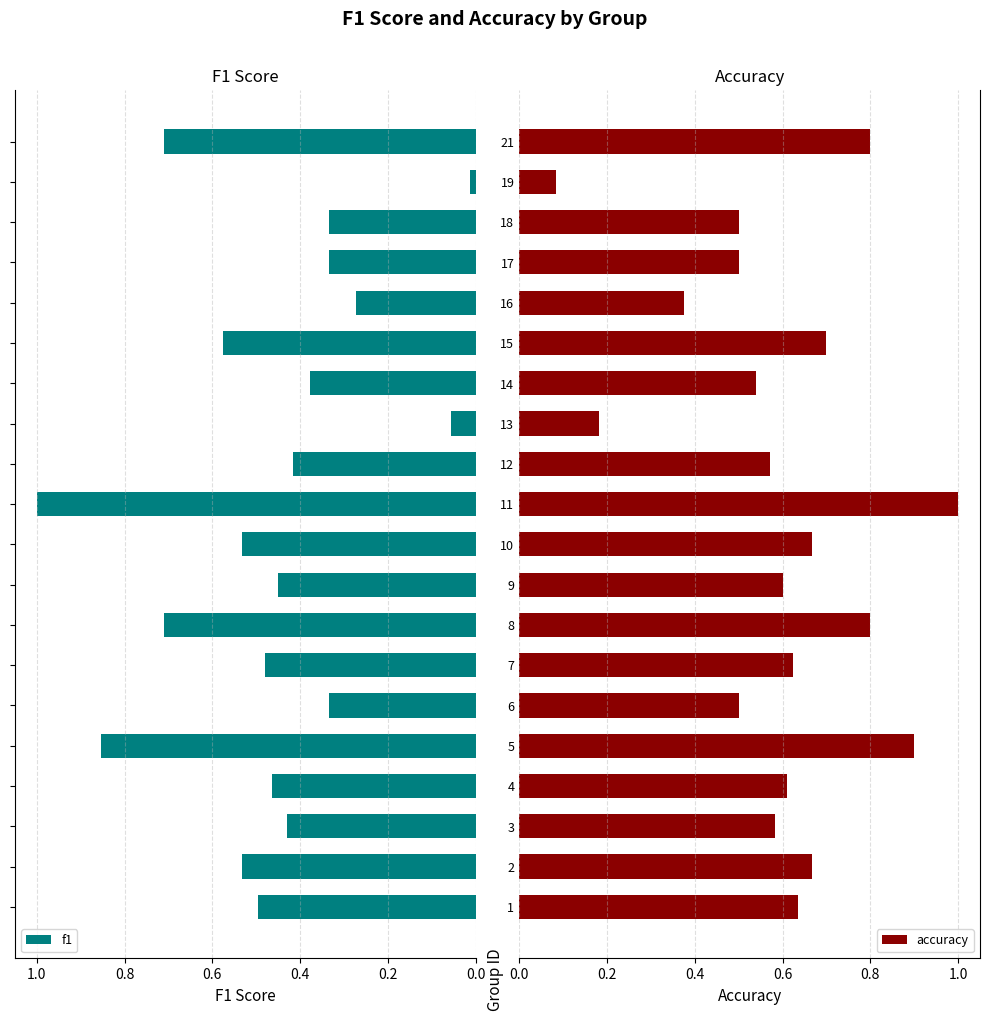

What is the average value of the accuracy series?

0.6